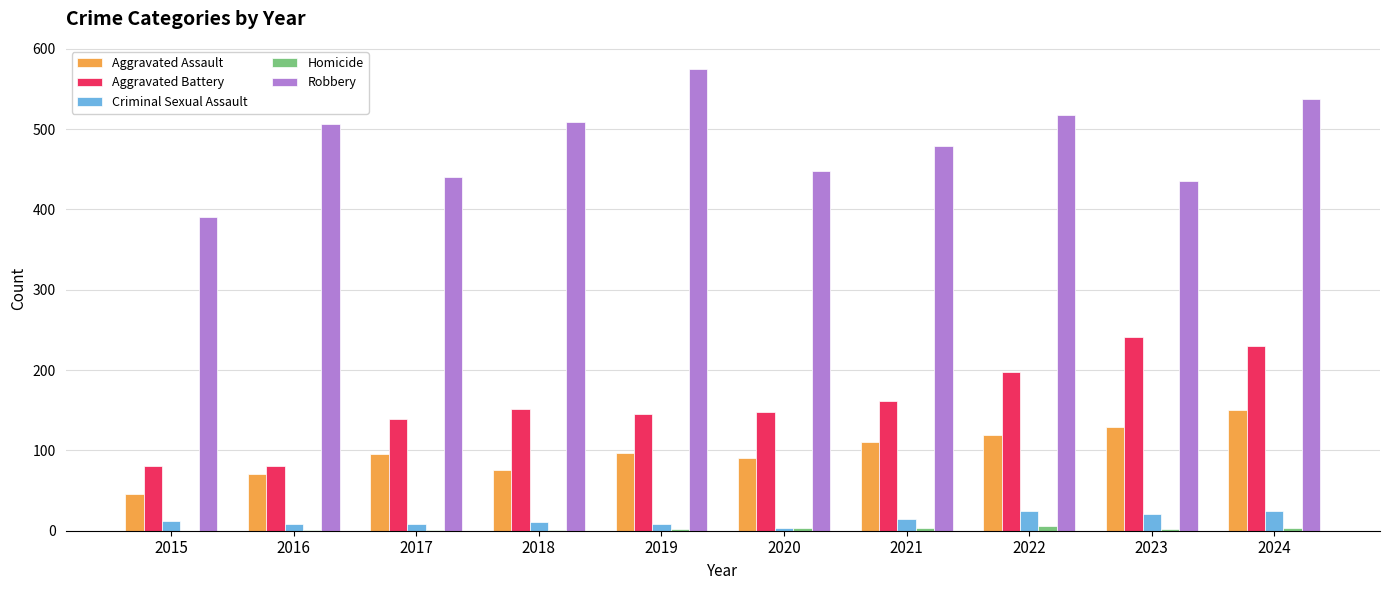

True or false: Aggravated Assault has a value of 75 at 2018.

True